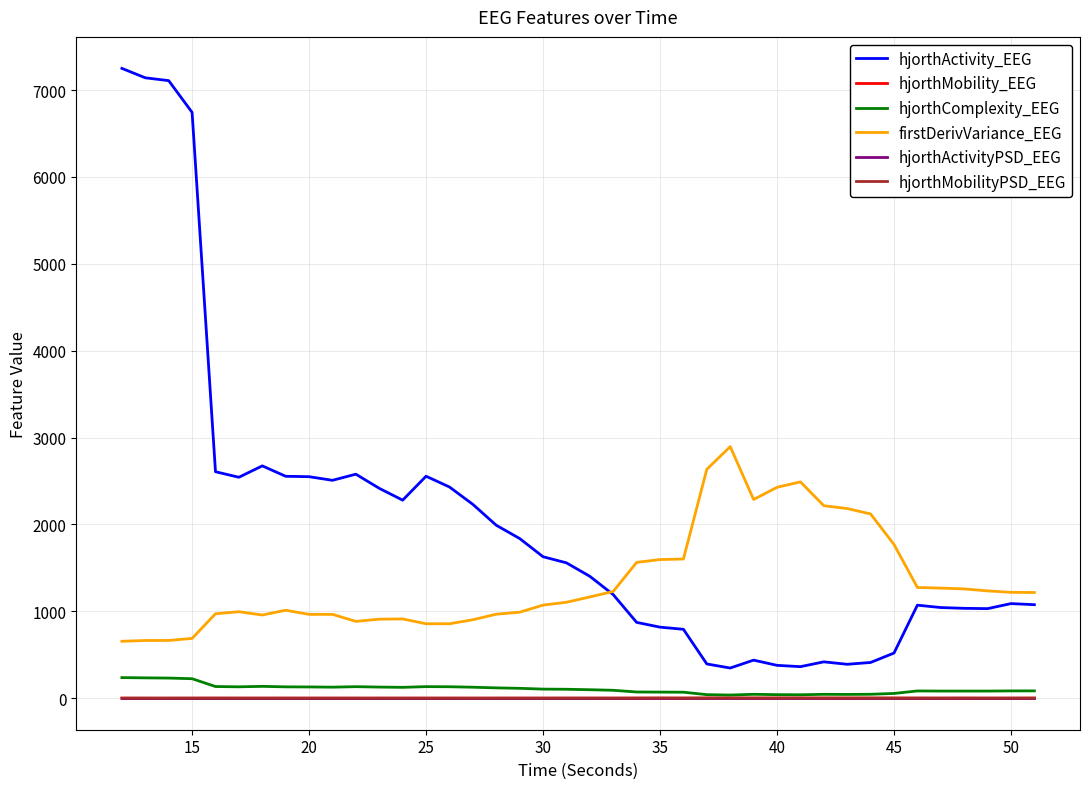

Which series has the largest range (max minus min)?

hjorthActivity_EEG